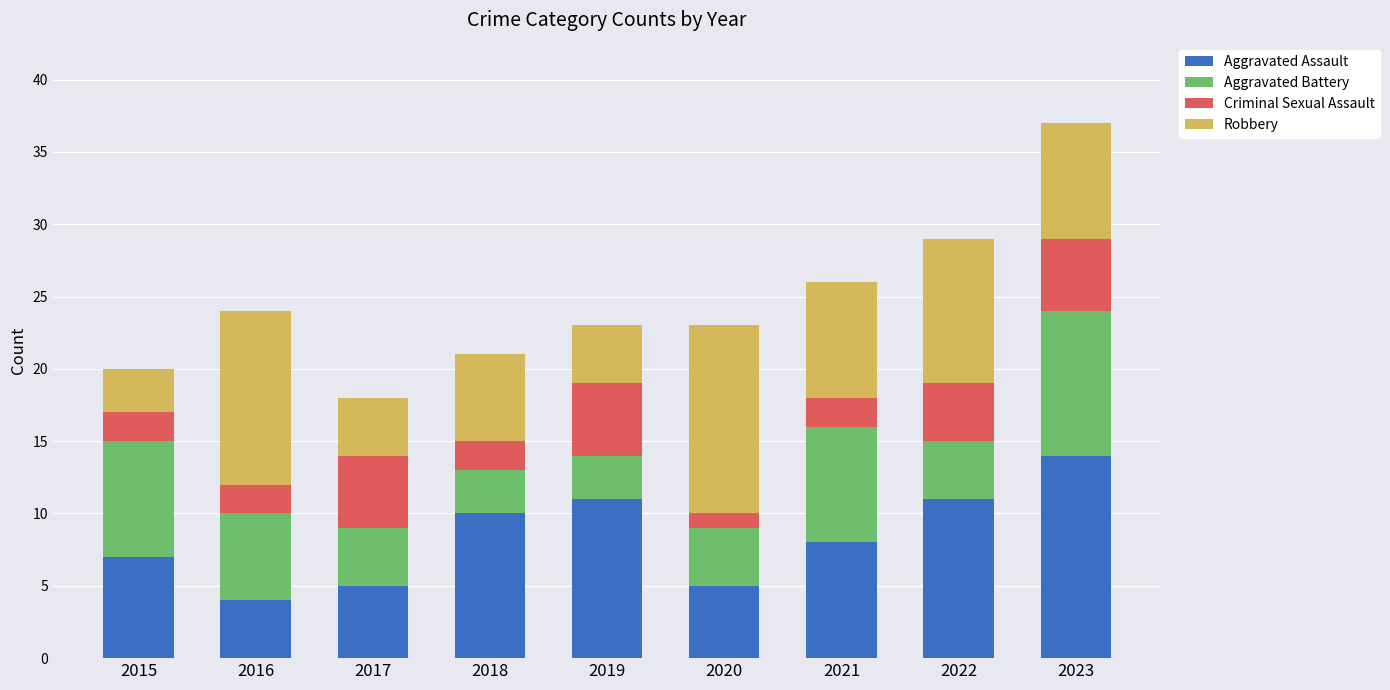

What is the difference between the second highest and minimum values in the Aggravated Assault series?

7